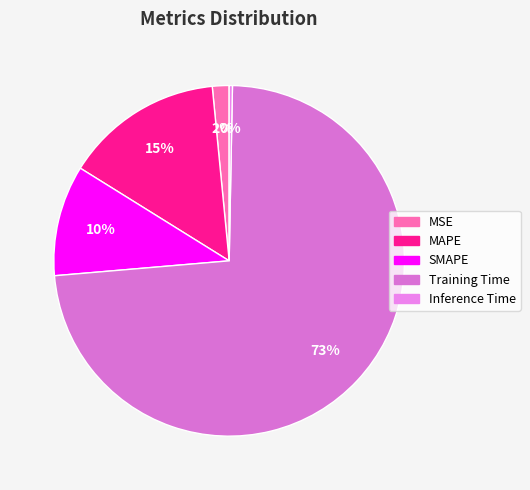

What is the change in value from Training Time to Inference Time?

-4.3